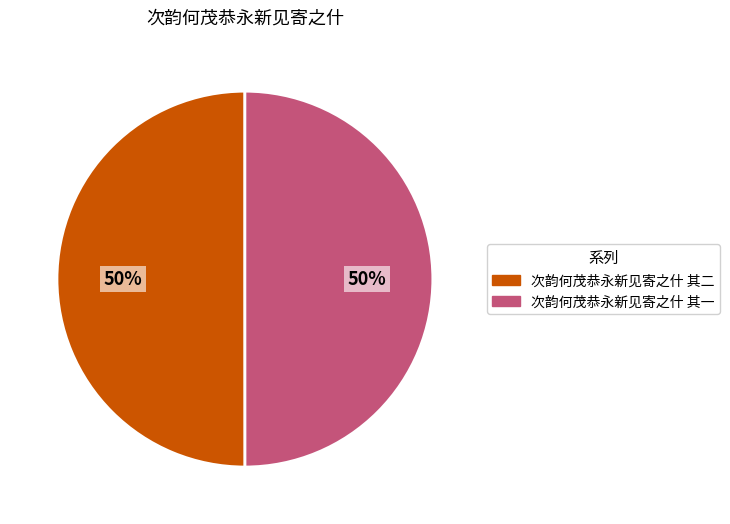

To the nearest percent, what is the average slice percentage?

50%